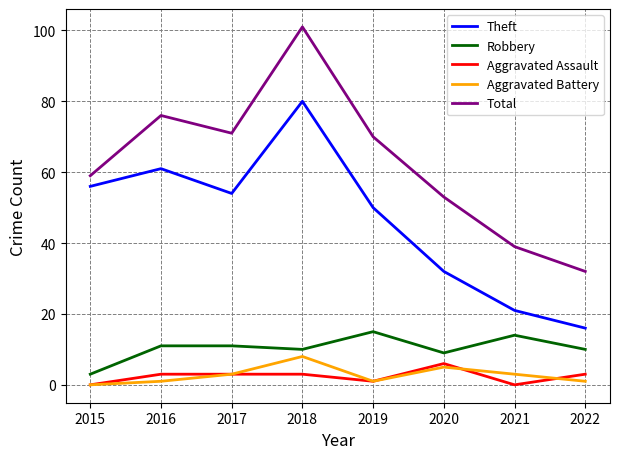

At how many categories does at least one series exceed 89?

1